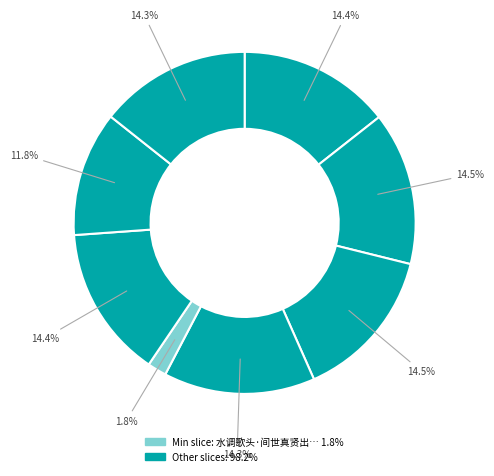

How many segments does this pie chart have?

8